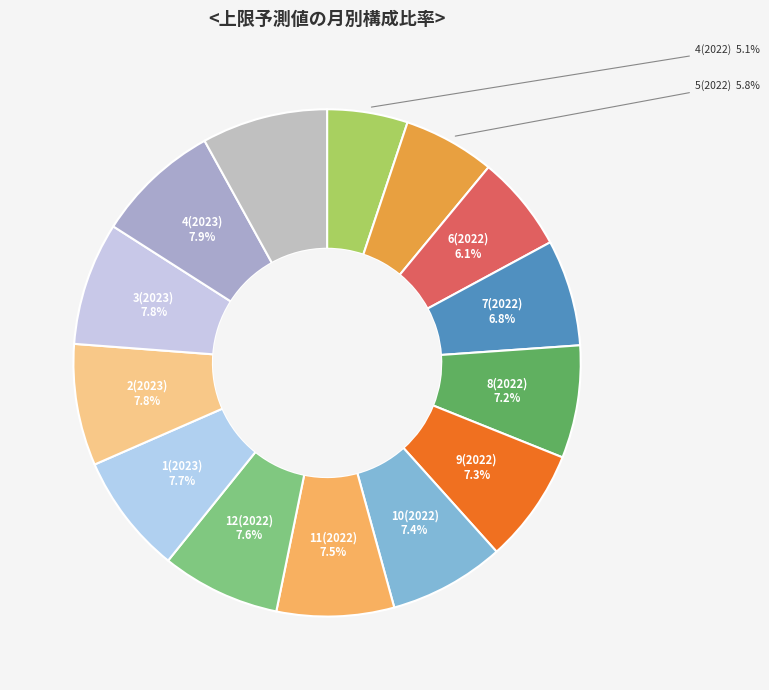

Count the number of slices in the pie.

14